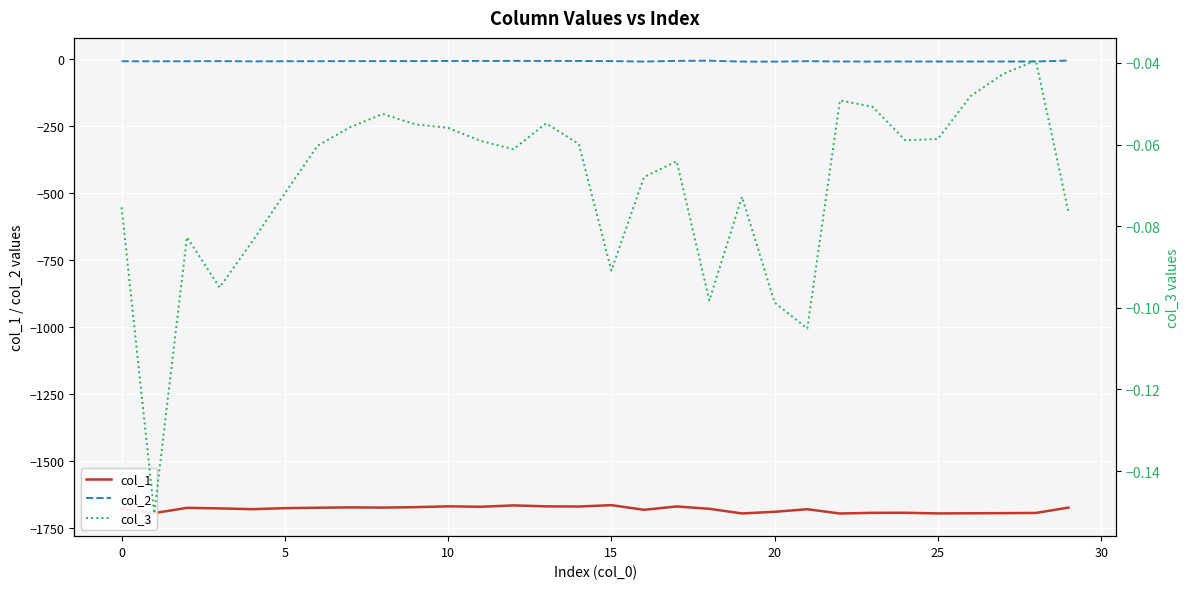

What is the difference between the highest and lowest values at 29?

1675.2